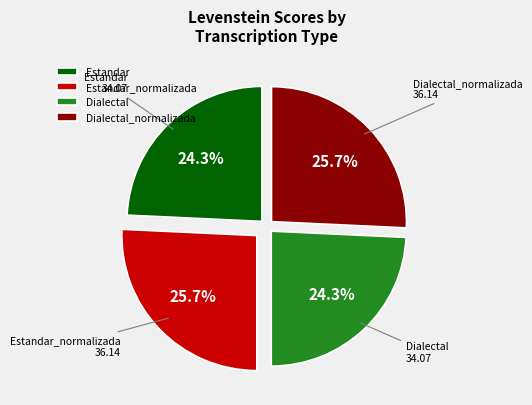

To the nearest percent, what is the difference between the largest and smallest slice percentages?

1%